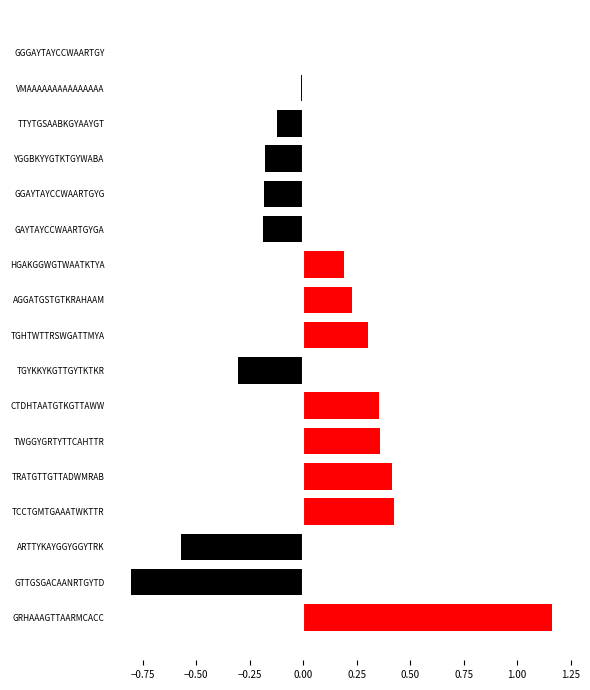

List the labels in order of value, largest first.

GRHAAAGTTAARMCACC, TCCTGMTGAAATWKTTR, TRATGTTGTTADWMRAB, TWGGYGRTYTTCAHTTR, CTDHTAATGTKGTTAWW, TGHTWTTRSWGATTMYA, AGGATGSTGTKRAHAAM, HGAKGGWGTWAATKTYA, GGGAYTAYCCWAARTGY, VMAAAAAAAAAAAAAAA, TTYTGSAABKGYAAYGT, YGGBKYYGTKTGYWABA, GGAYTAYCCWAARTGYG, GAYTAYCCWAARTGYGA, TGYKKYKGTTGYTKTKR, ARTTYKAYGGYGGYTRK, GTTGSGACAANRTGYTD